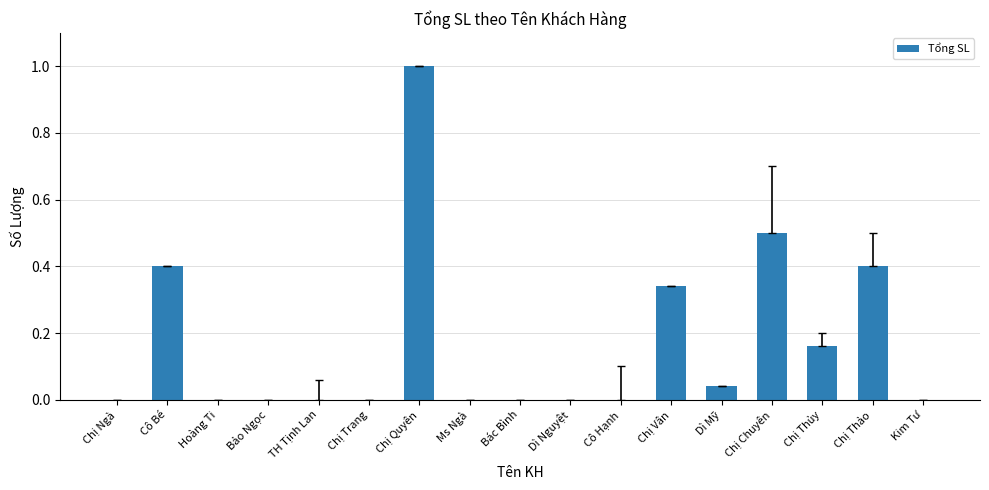

What is the sum of all values?

2.8